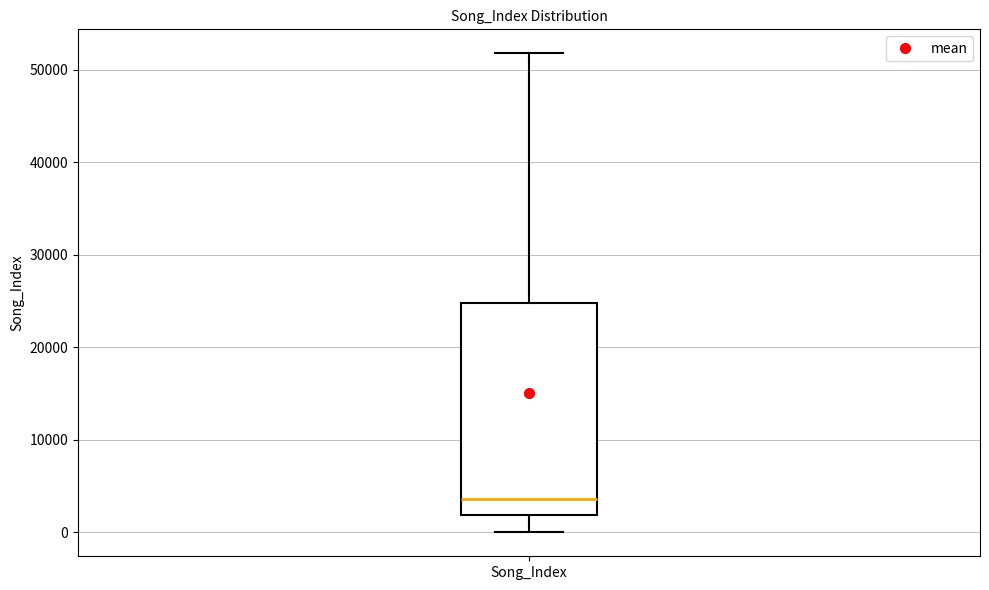

Transcribe this box plot: give where the median line is, the range the box spans, and where the two whiskers end, as read against the y-axis. The values are not printed on the chart, so give them approximately, as read against the axis.

median 4000, box 2000 to 25000, whiskers 0 to 52000